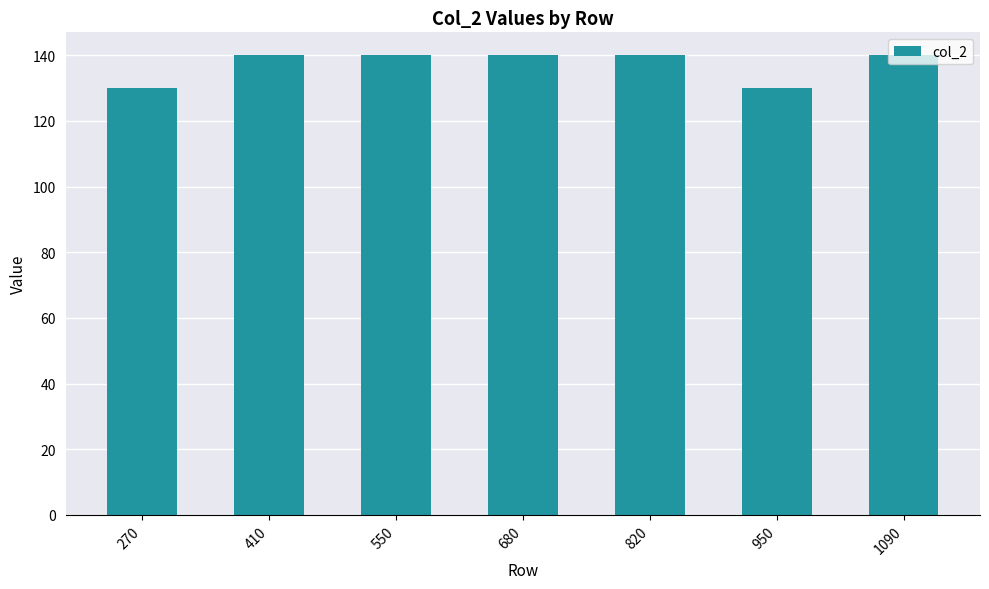

What is the maximum value shown in the chart?

140